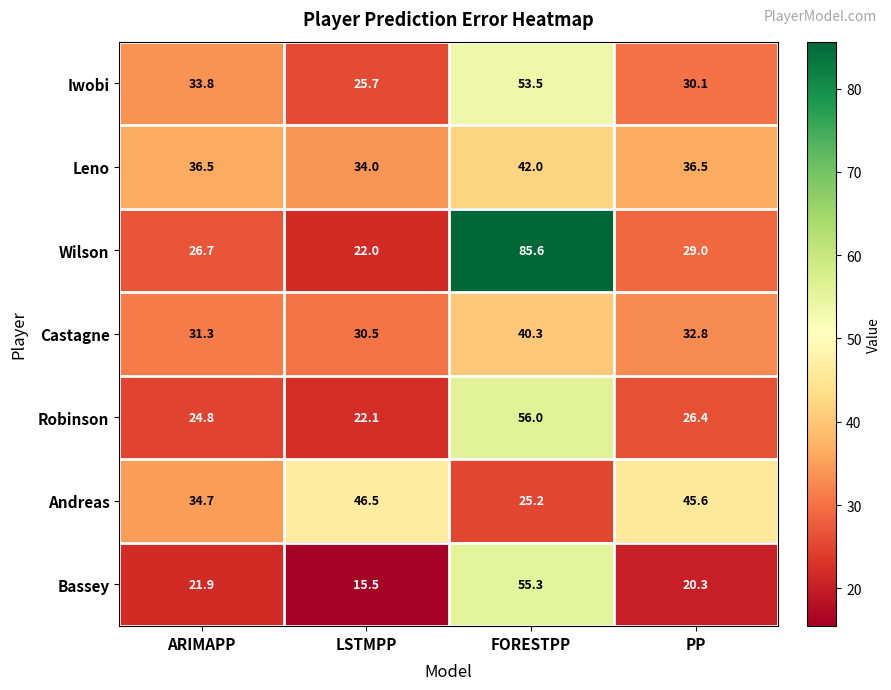

What is the minimum value shown in the chart?

15.5